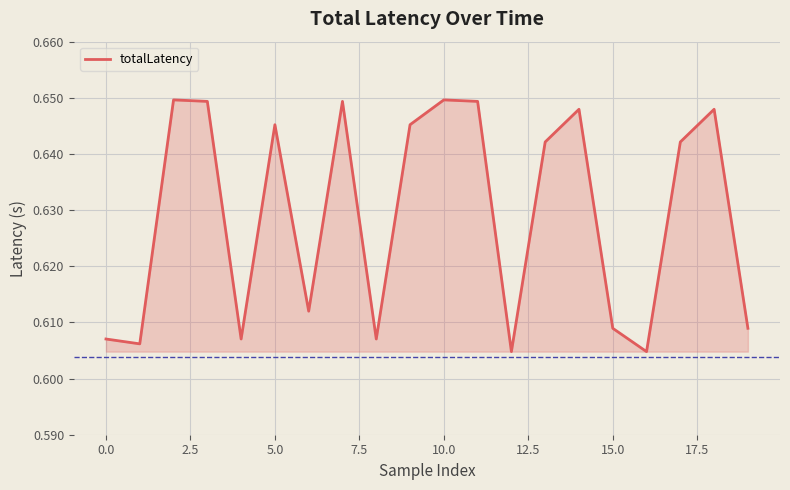

How many interior local valleys (lower than both neighbors) does the data have?

6